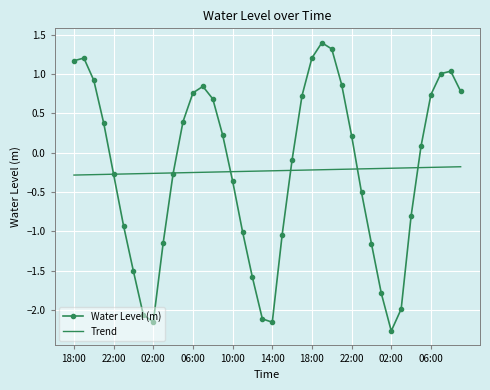

List the series in order of their peak value, highest first.

Water Level (m), Trend